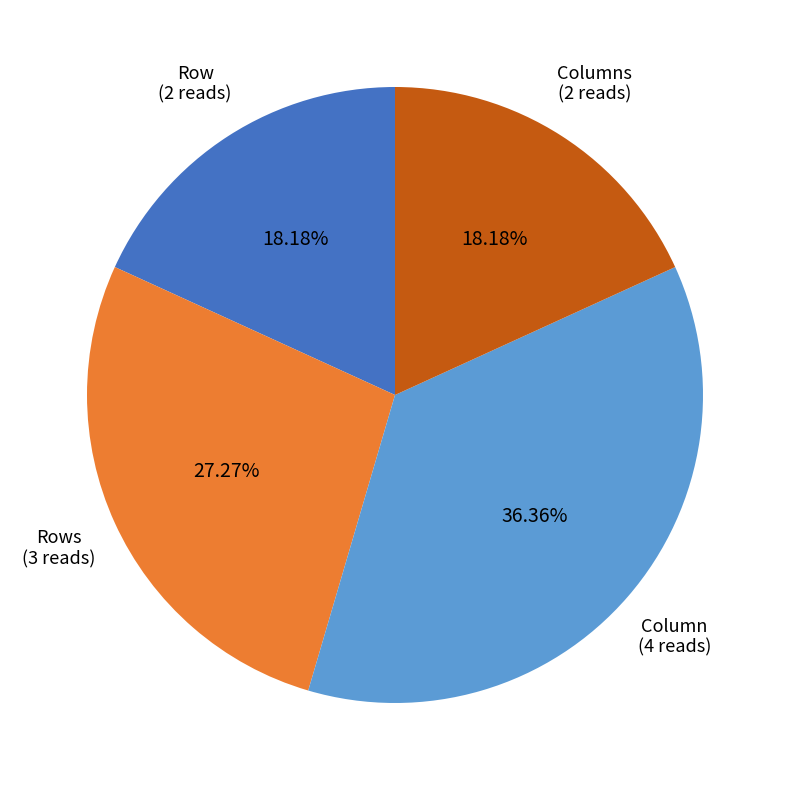

Is there any slice that represents more than half of the pie?

No